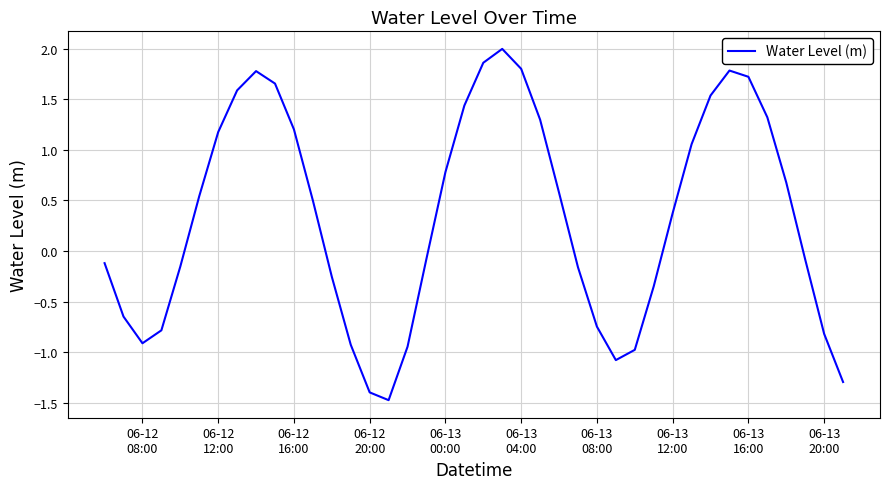

True or false: there are more than 1 points higher than both neighbors.

True